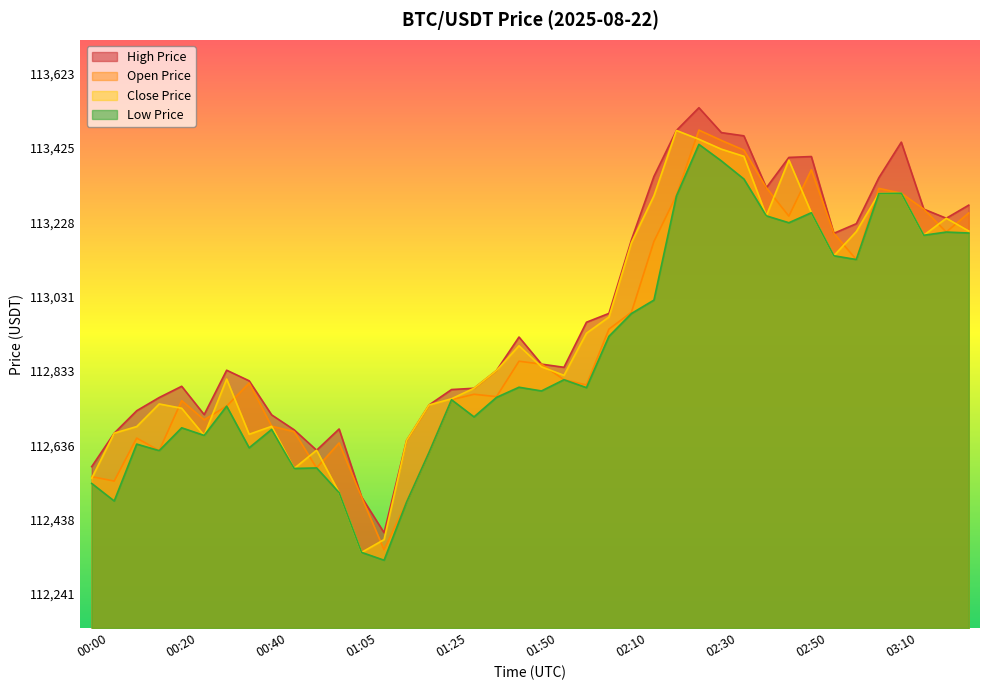

What is the label of the 27th point from the left?

02:20